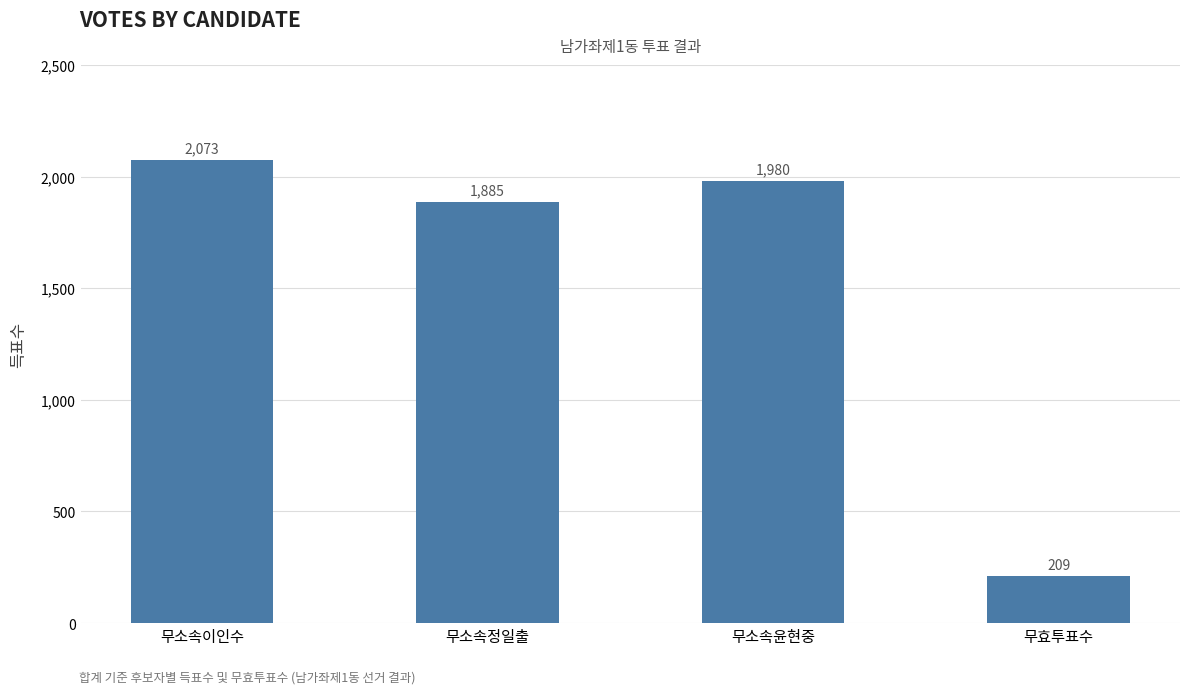

Is it true that the value at 무소속이인수 is 1221?

False